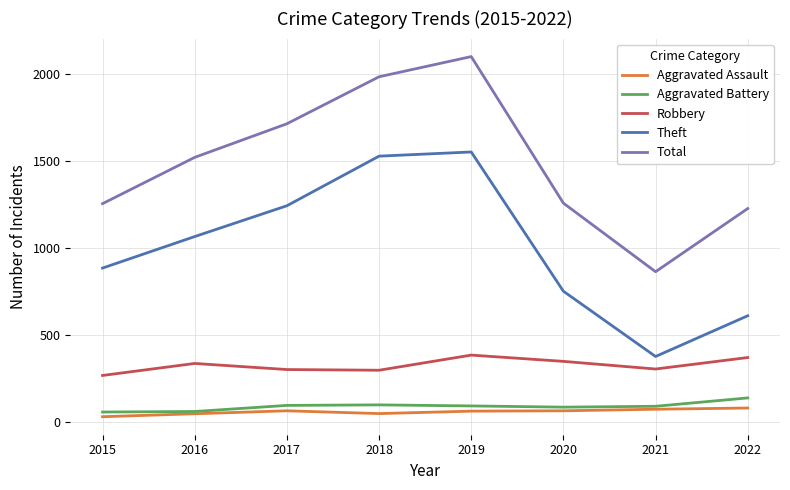

What are all the series names shown in the legend?

Aggravated Assault, Aggravated Battery, Robbery, Theft, Total